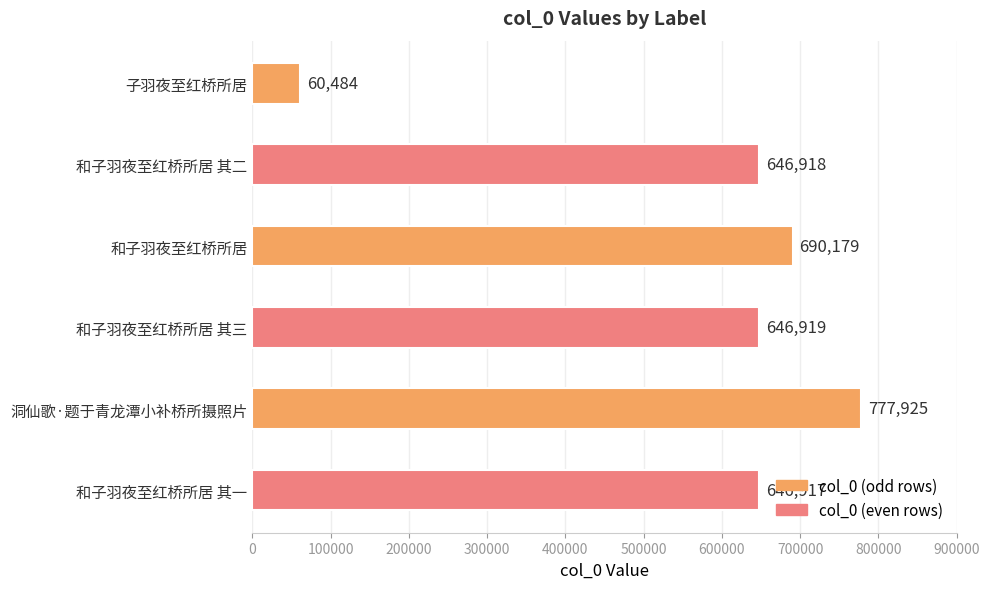

Approximately how many times larger is the value at 和子羽夜至红桥所居 其二 compared to 和子羽夜至红桥所居?

0.9